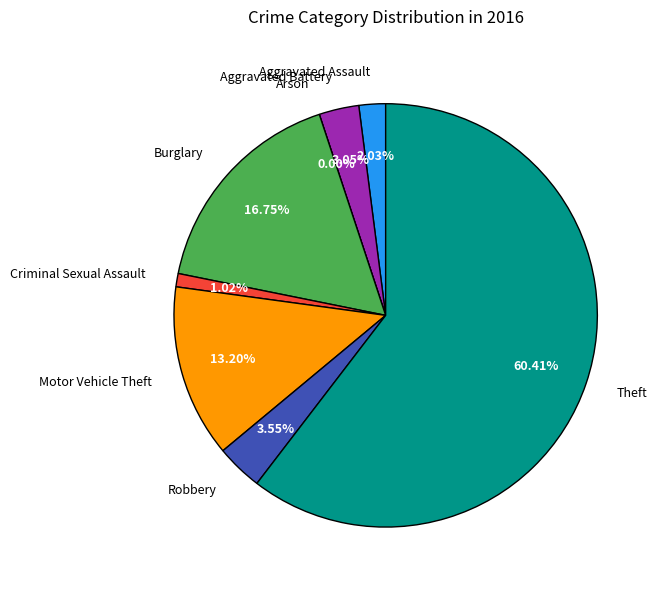

Combined, what portion of the pie is Motor Vehicle Theft and Aggravated Battery?

16.2%